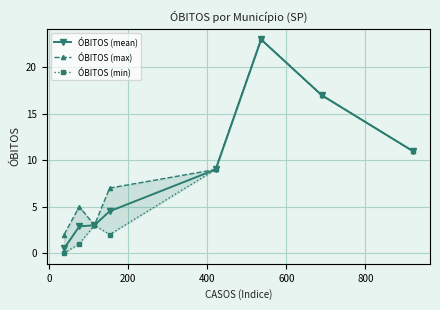

What is the value of the ÓBITOS (mean) point at the 7th from the left?

17.0